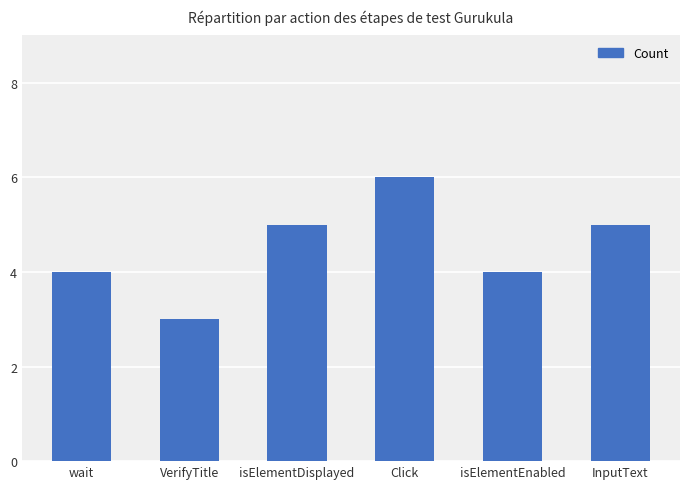

What is the ratio of the value at InputText to the value at Click?

0.8